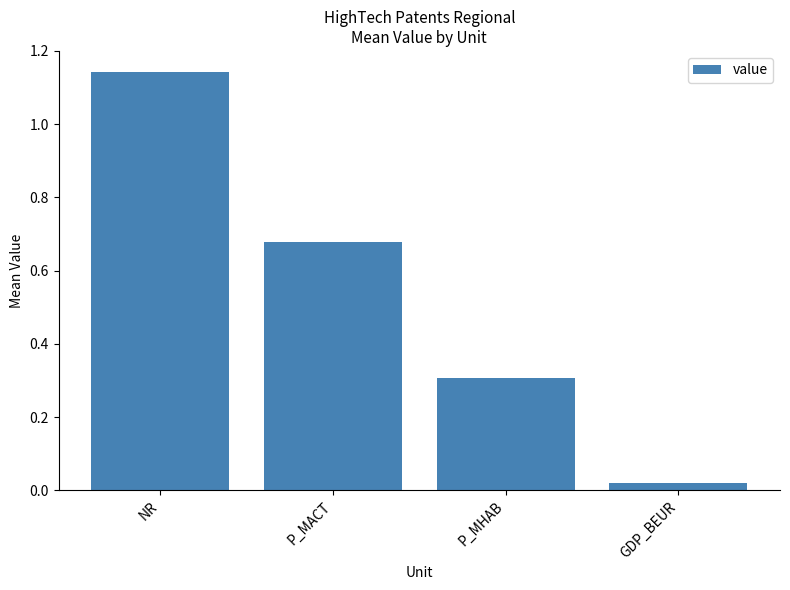

The chart shows a value of 1.0 at P_MACT. True or false?

False